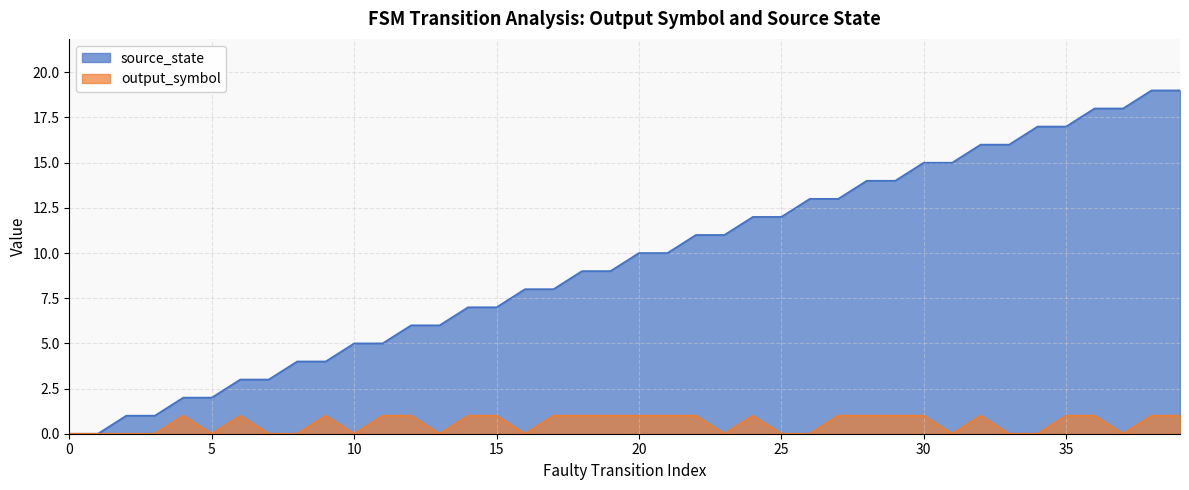

True or false: output_symbol and source_state cross at least once.

False